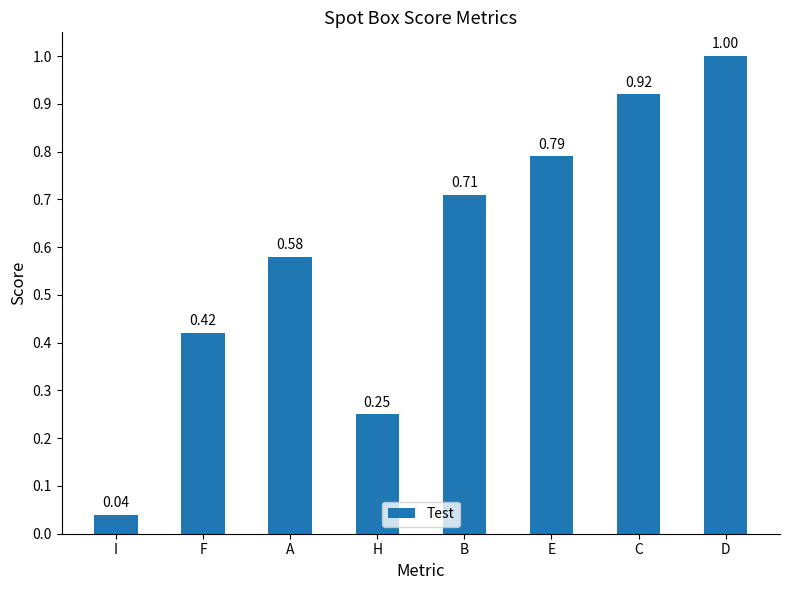

Between E and D, which is larger?

D